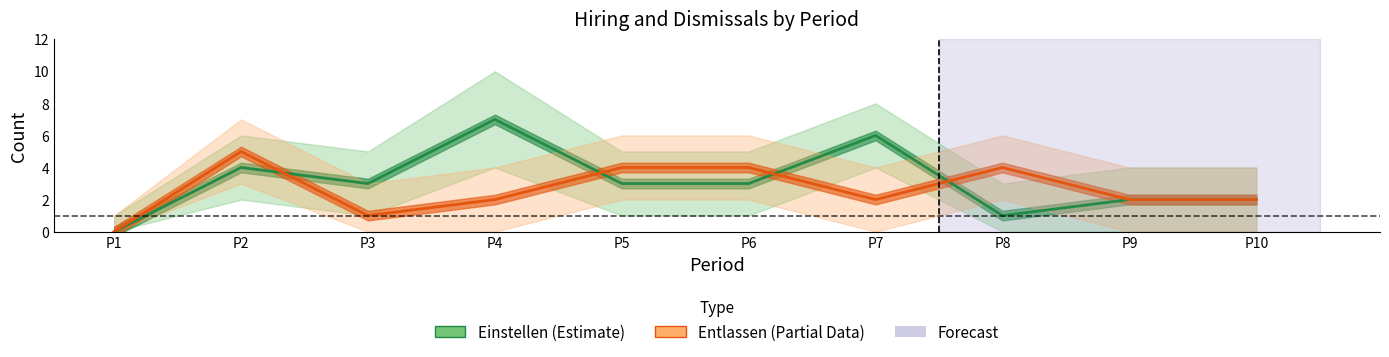

True or false: Einstellen has a value of 3 at P5.

True